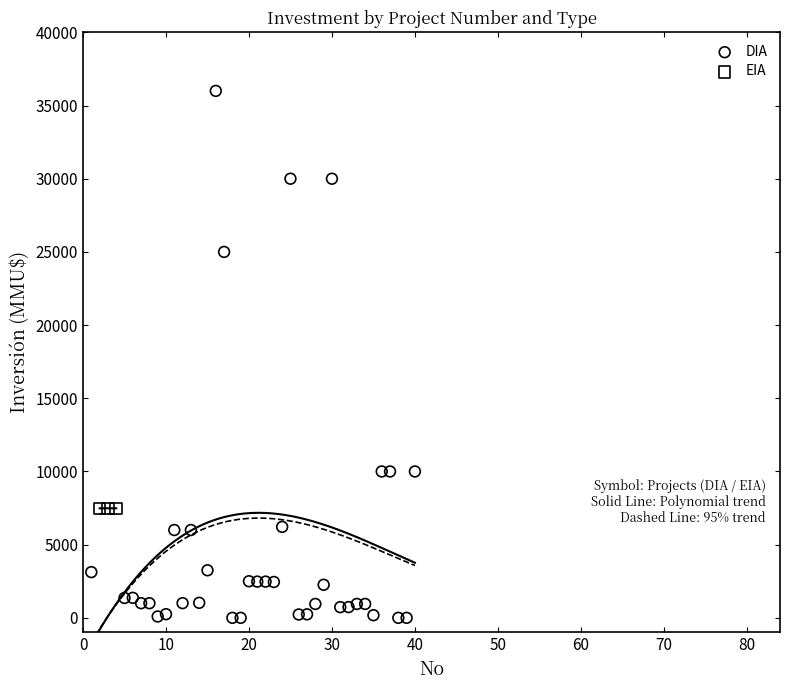

Which series reaches the minimum Y coordinate?

DIA